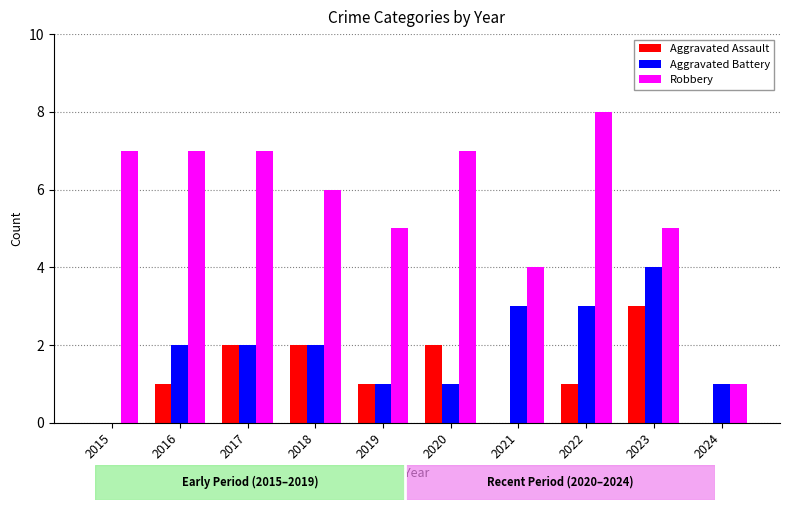

Is it true that Aggravated Battery equals -2 at 2015?

False